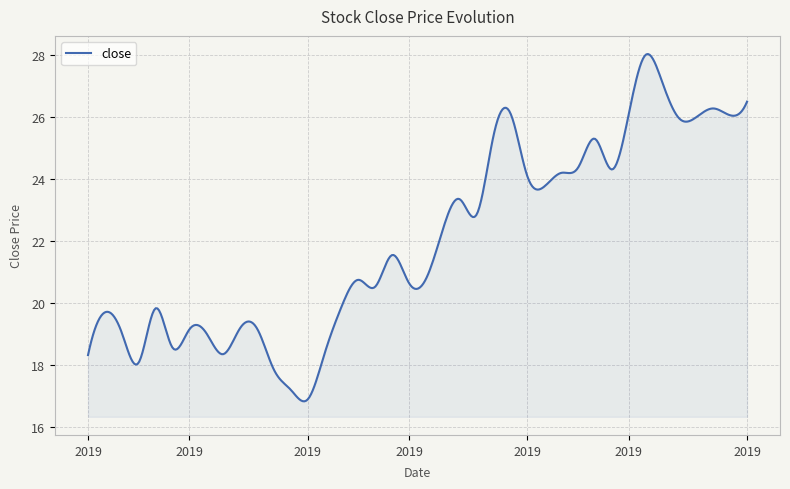

What is the greatest value displayed?

28.0